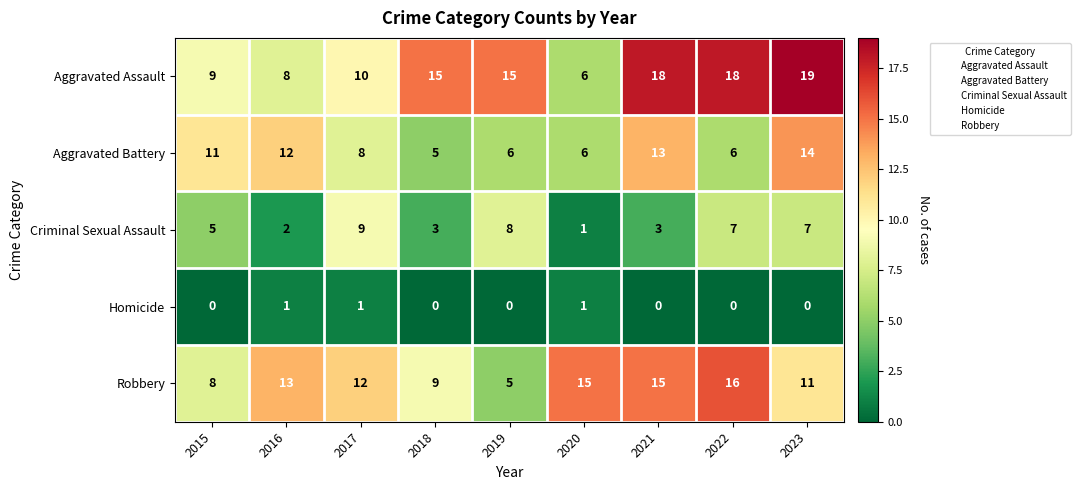

What is the sum of all Aggravated Battery values?

81